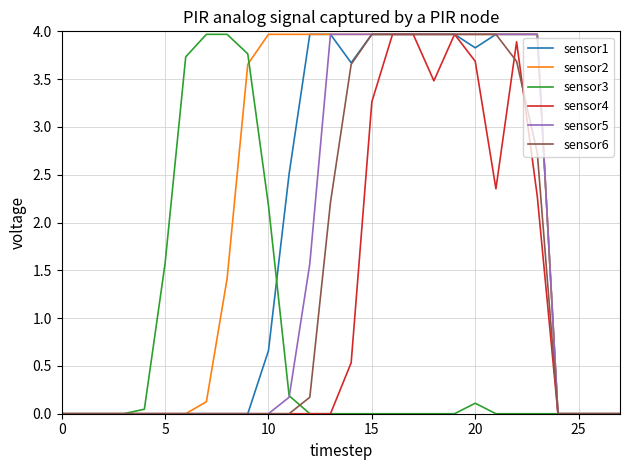

Which series has the largest total across all categories?

sensor2